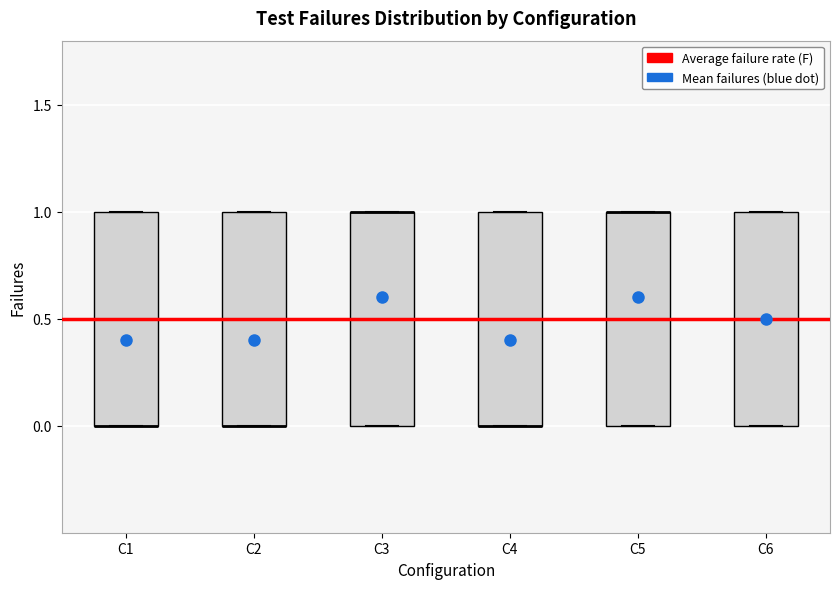

Reading left to right, read every box against the y-axis: the position of its median line, the range the box covers, and the ends of its whiskers. The values are not printed on the chart, so give them approximately, as read against the axis.

C1: median 0.0 (drawn on the box's lower edge), box 0.0 to 1.0, whiskers 0.0 to 1.0
C2: median 0.0 (drawn on the box's lower edge), box 0.0 to 1.0, whiskers 0.0 to 1.0
C3: median 1.0 (drawn on the box's upper edge), box 0.0 to 1.0, whiskers 0.0 to 1.0
C4: median 0.0 (drawn on the box's lower edge), box 0.0 to 1.0, whiskers 0.0 to 1.0
C5: median 1.0 (drawn on the box's upper edge), box 0.0 to 1.0, whiskers 0.0 to 1.0
C6: median 0.5, box 0.0 to 1.0, whiskers 0.0 to 1.0